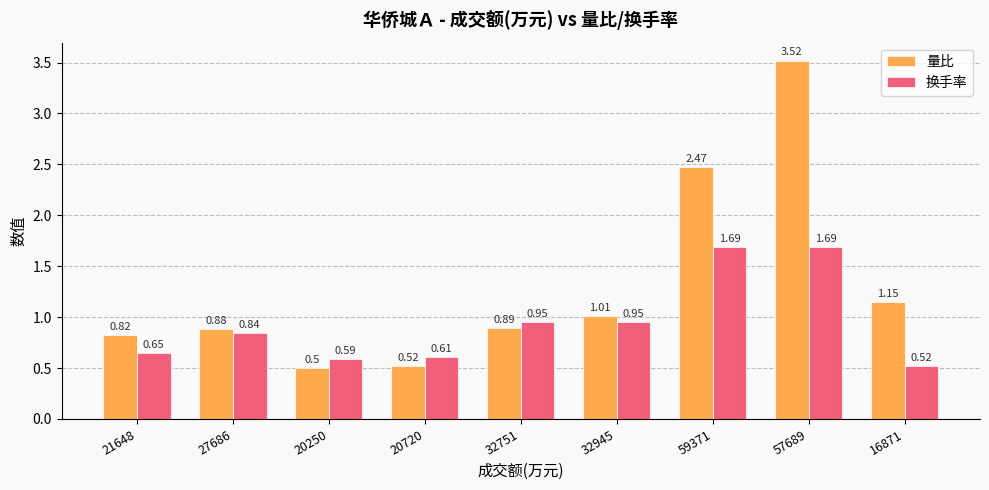

How many groups of bars are there?

9